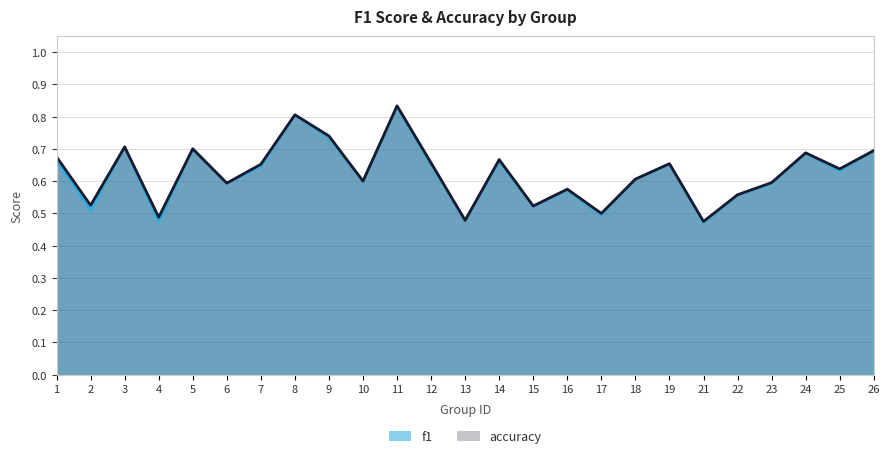

Is it true that accuracy equals 0.5 at 2?

True